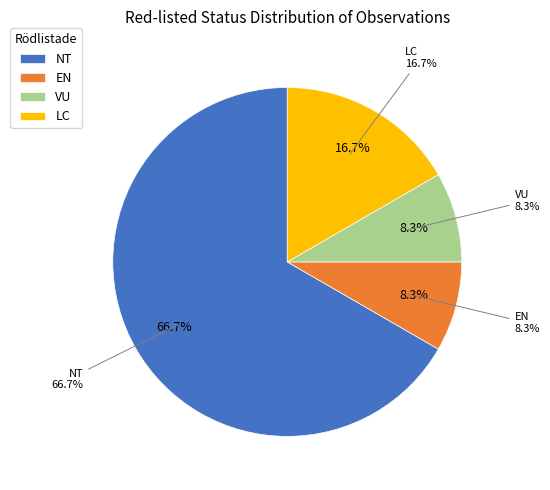

Does NT represent more than half of the total?

Yes